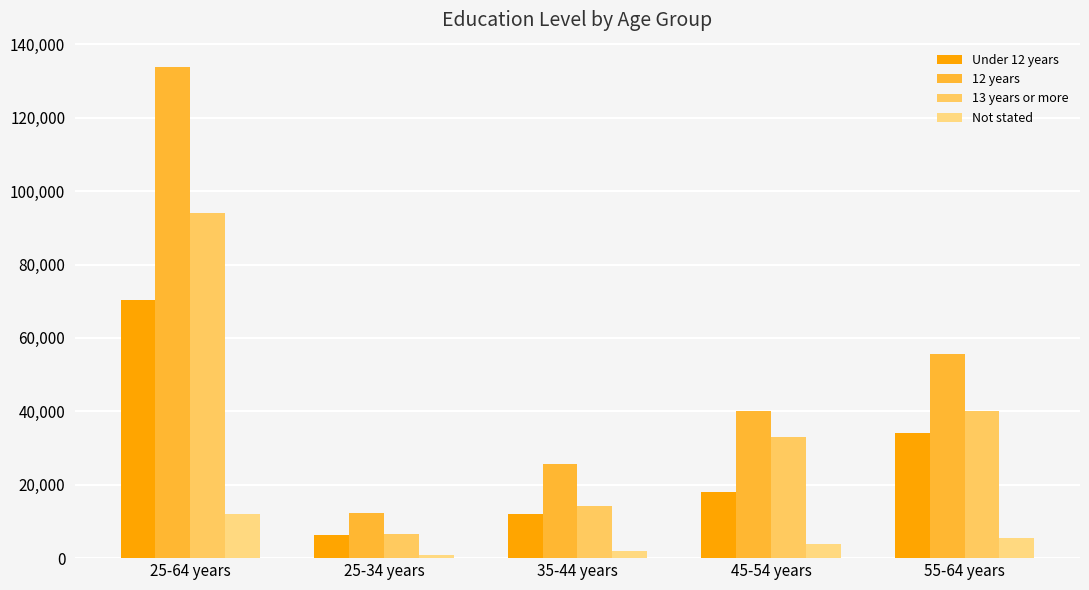

At which category is the sum across all series the highest?

25-64 years